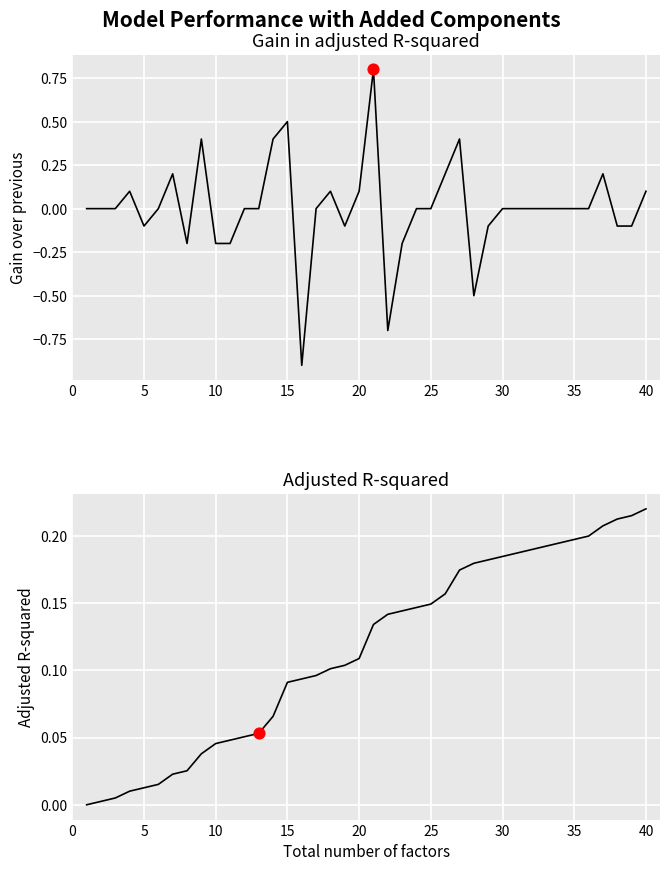

What is the total value across all series at 15?

0.1